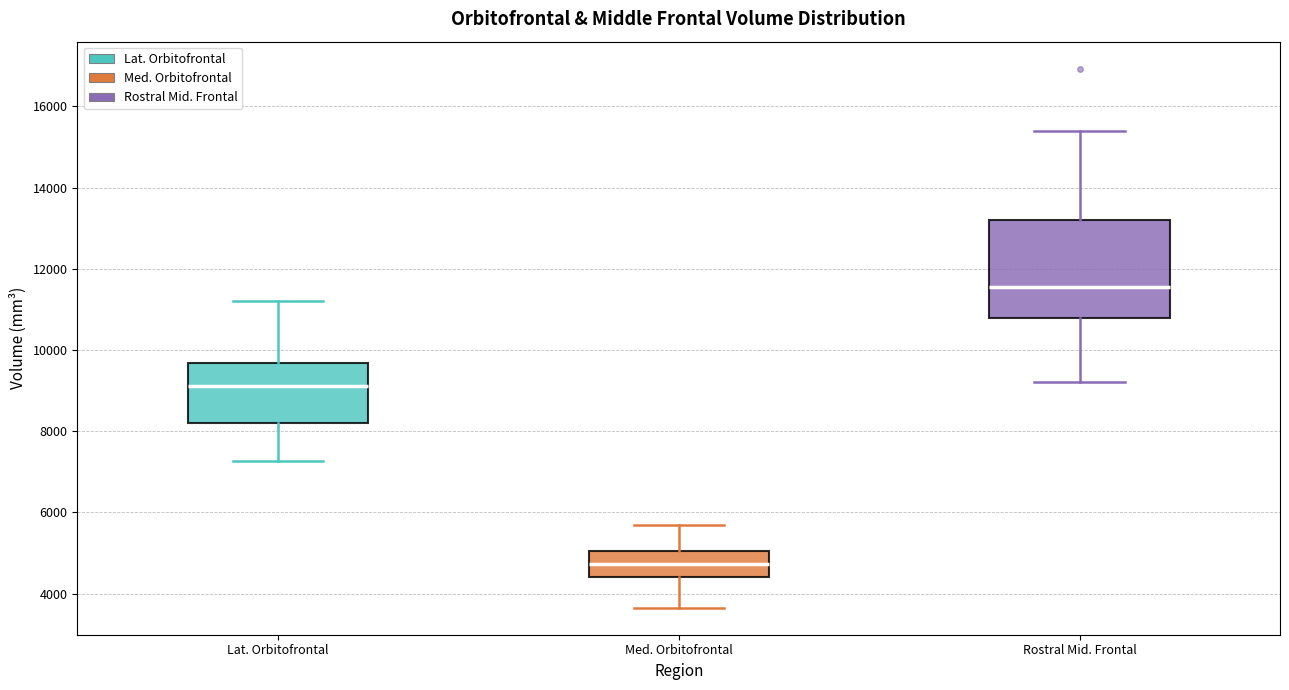

Which box is the tallest, from its lower edge to its upper edge?

Rostral Mid. Frontal